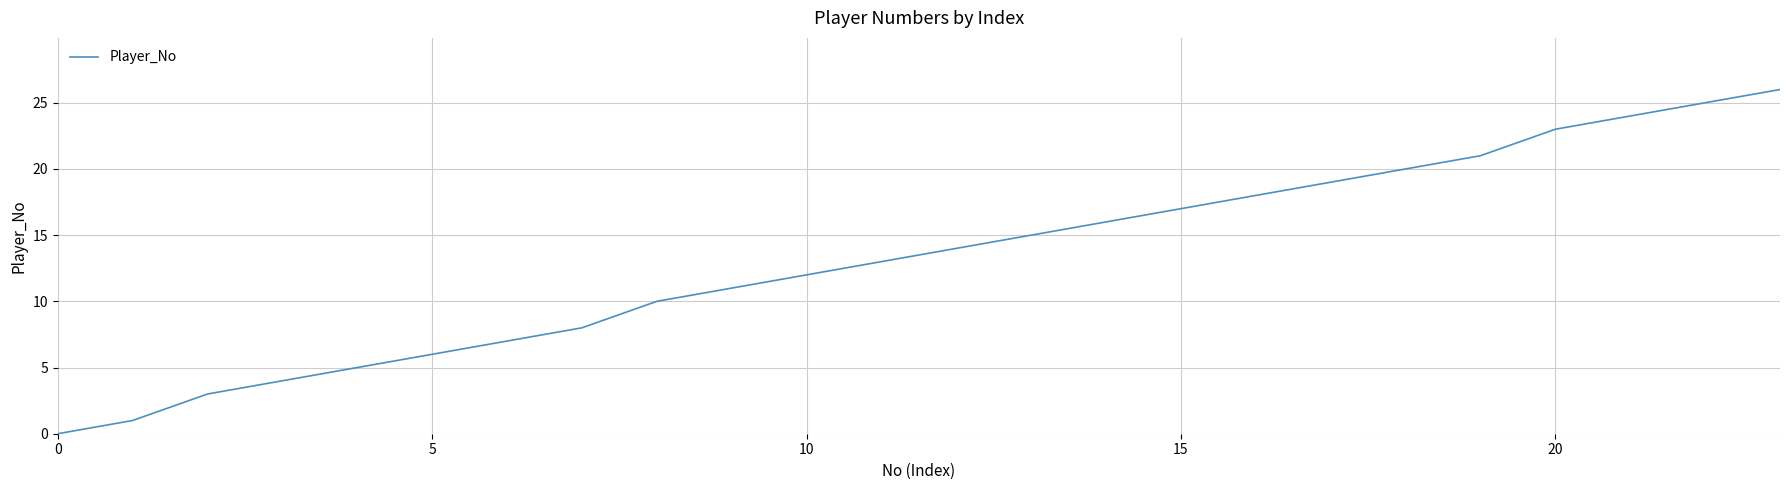

True or false: there are more than 0 points higher than both neighbors.

False